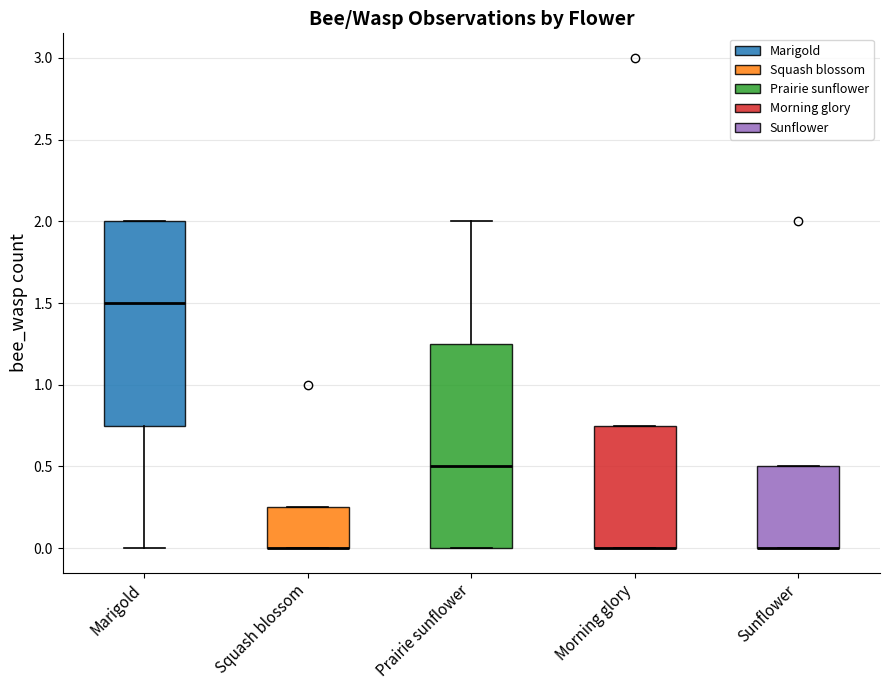

Reading left to right, transcribe this box plot: for each box, give where its median line is, the range the box spans, and where its two whiskers end, as read against the y-axis. The values are not printed on the chart, so give them approximately, as read against the axis.

Marigold: median 1.50, box 0.75 to 2.00, whiskers 0.00 to 2.00
Squash blossom: median 0.00 (drawn on the box's lower edge), box 0.00 to 0.25, whiskers 0.00 to 0.25
Prairie sunflower: median 0.50, box 0.00 to 1.25, whiskers 0.00 to 2.00
Morning glory: median 0.00 (drawn on the box's lower edge), box 0.00 to 0.75, whiskers 0.00 to 0.75
Sunflower: median 0.00 (drawn on the box's lower edge), box 0.00 to 0.50, whiskers 0.00 to 0.50